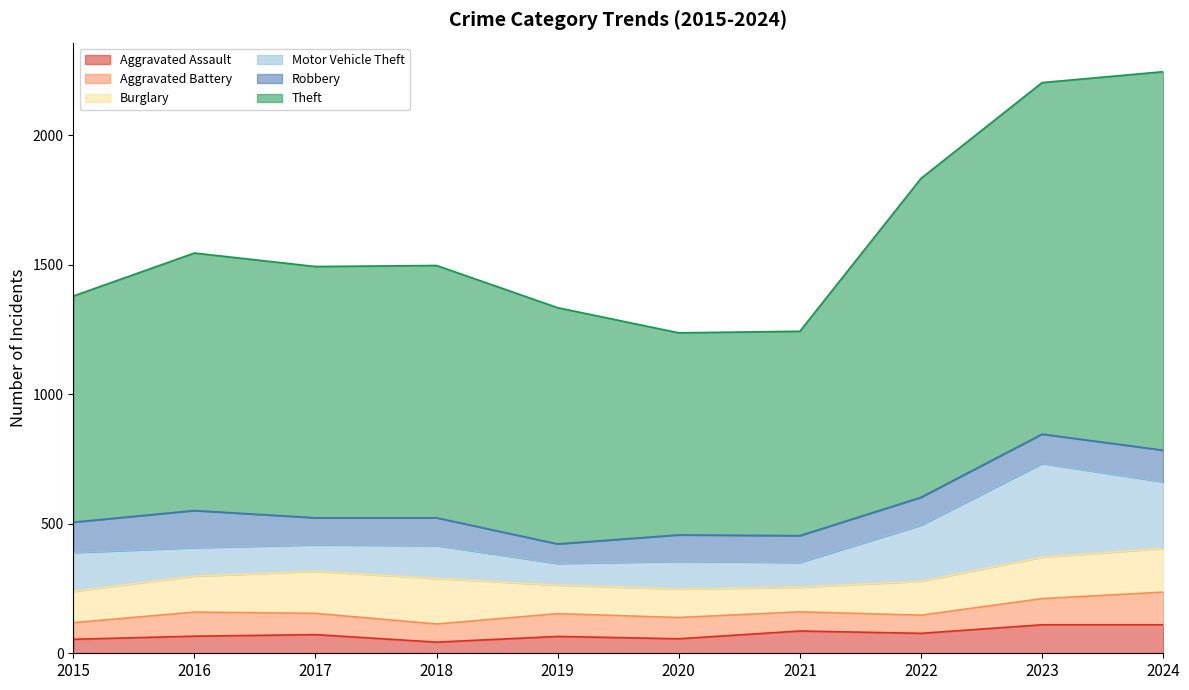

Reading right to left, extract all data points from this chart.

Aggravated Assault: 2024=110	2023=110	2022=77	2021=86	2020=56	2019=65	2018=43	2017=72	2016=66	2015=54
Aggravated Battery: 2024=126	2023=101	2022=70	2021=74	2020=82	2019=88	2018=70	2017=82	2016=93	2015=64
Burglary: 2024=169	2023=160	2022=131	2021=95	2020=110	2019=110	2018=176	2017=162	2016=139	2015=121
Motor Vehicle Theft: 2024=257	2023=362	2022=217	2021=96	2020=107	2019=84	2018=127	2017=103	2016=110	2015=150
Robbery: 2024=122	2023=113	2022=107	2021=103	2020=102	2019=75	2018=107	2017=104	2016=143	2015=117
Theft: 2024=1461	2023=1357	2022=1231	2021=789	2020=780	2019=912	2018=974	2017=970	2016=994	2015=873